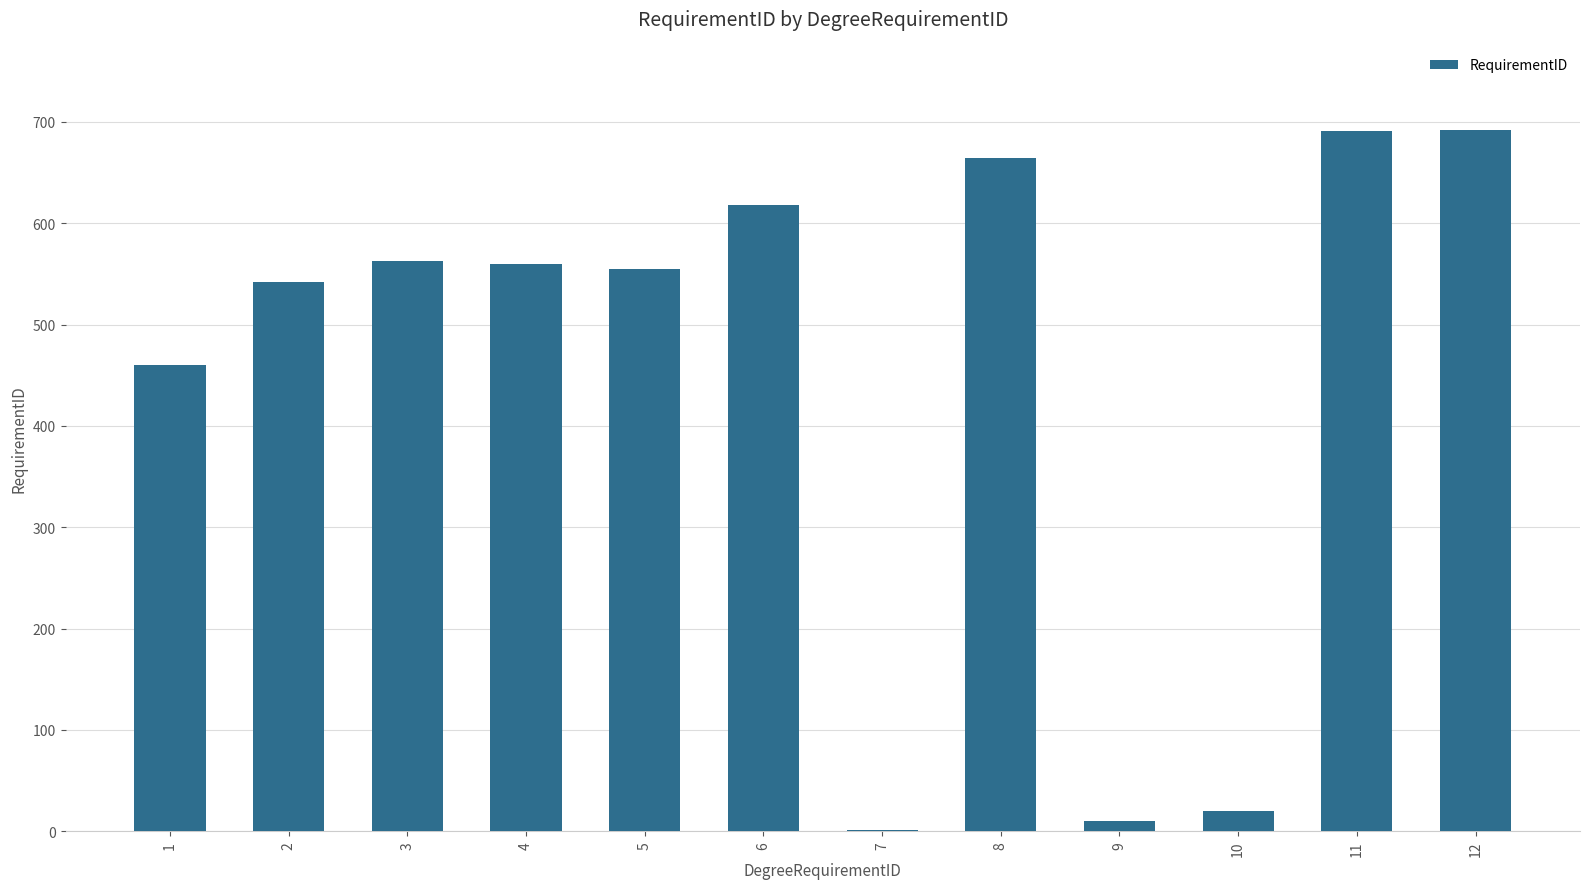

Where is the data nearest to the value 346?

1